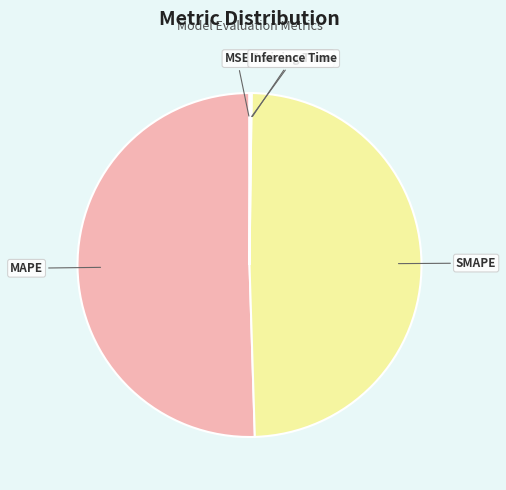

Is there a majority slice in this chart?

Yes